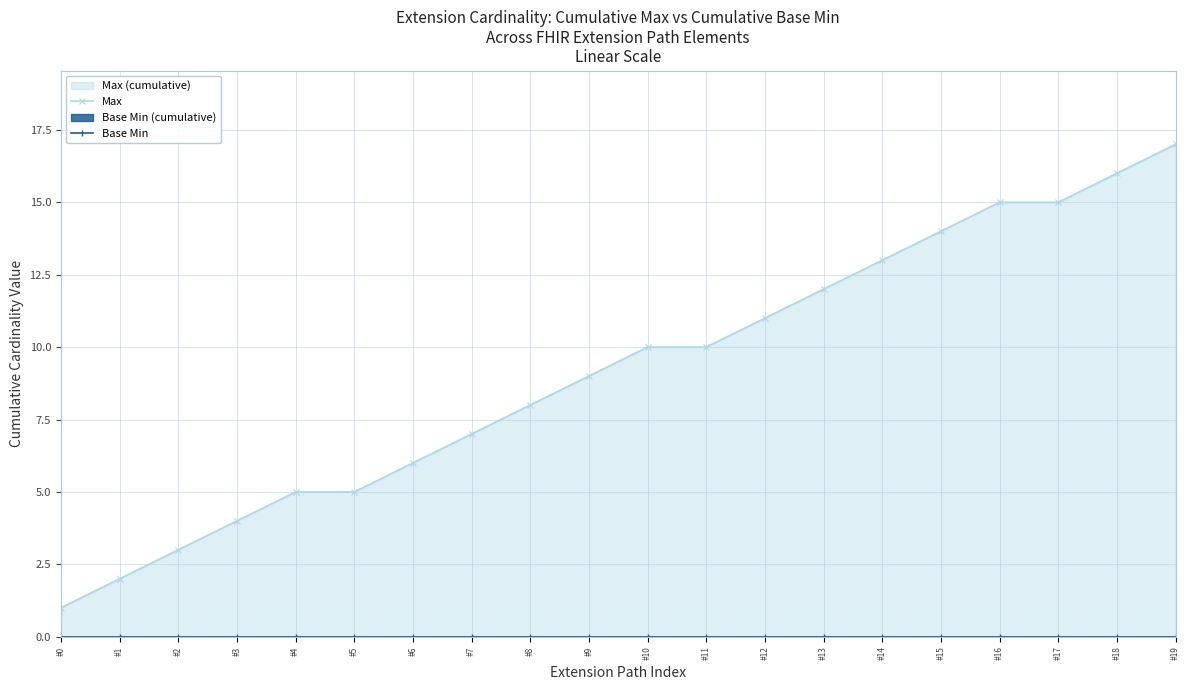

At which label does Base Min reach its peak?

#0